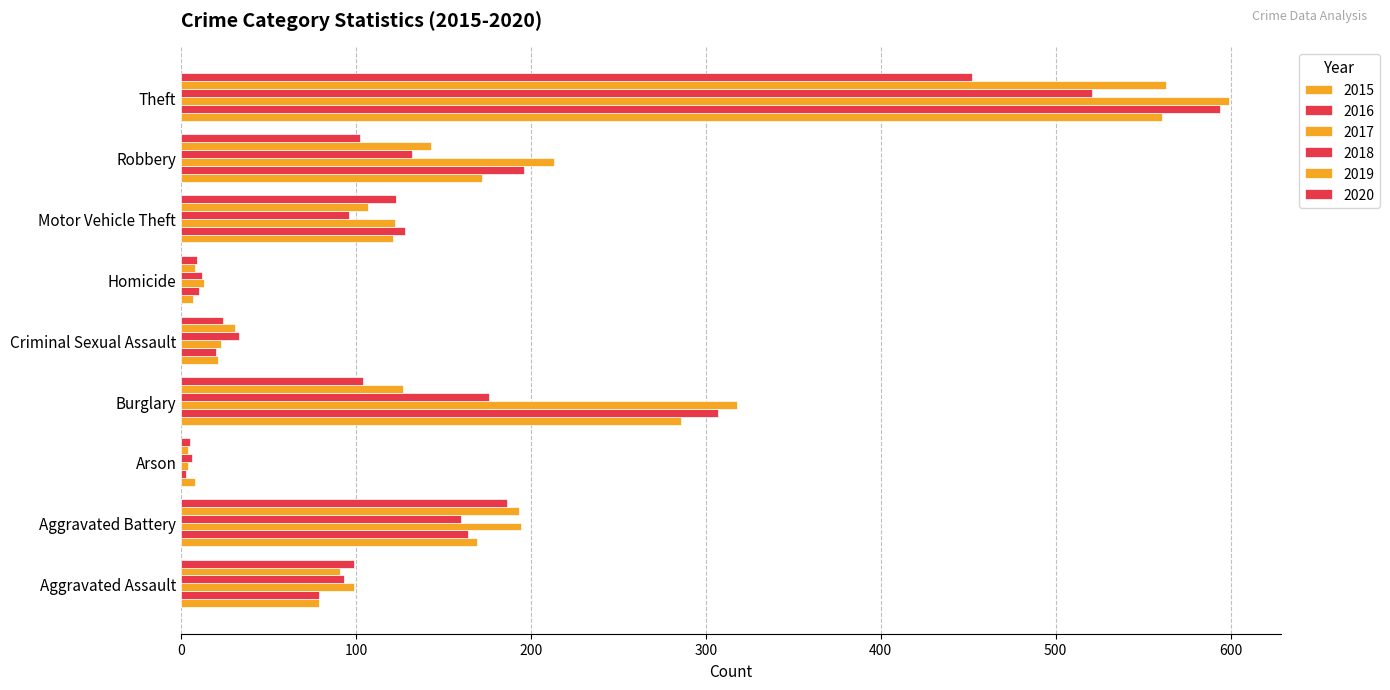

The value of 2020 at Burglary is 157. True or false?

False